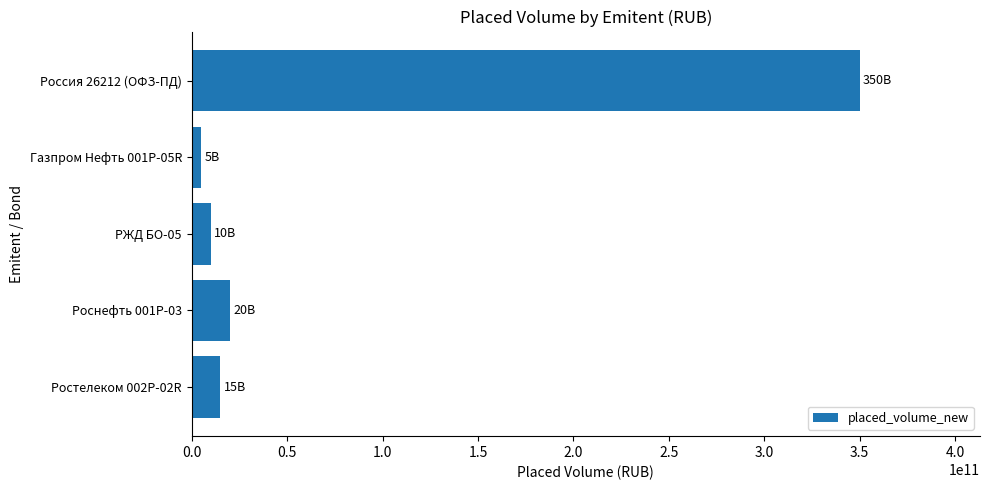

Rank the categories by value from lowest to highest.

Газпром Нефть 001P-05R, РЖД БО-05, Ростелеком 002P-02R, Роснефть 001P-03, Россия 26212 (ОФЗ-ПД)